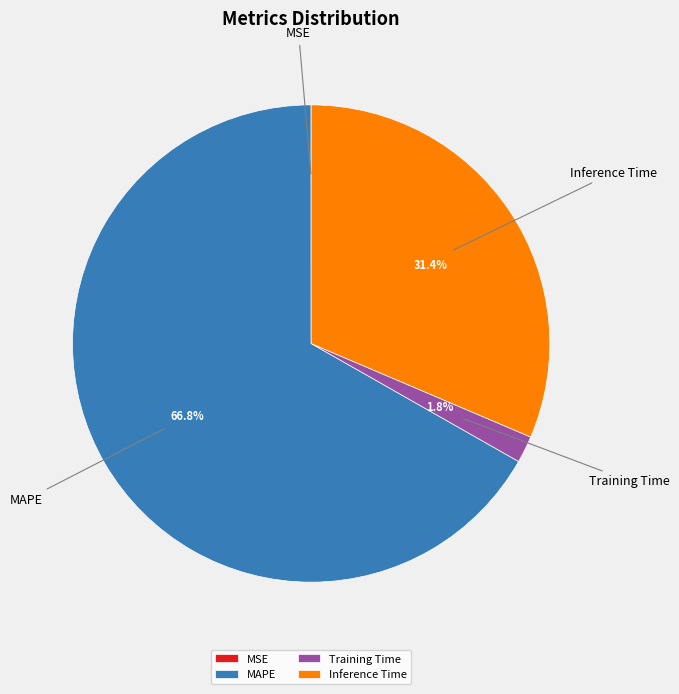

Which has a higher value, Training Time or Inference Time?

Inference Time